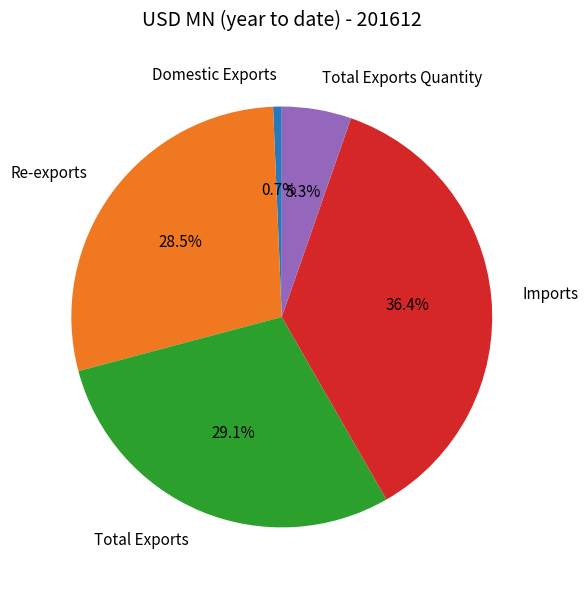

Which category has the biggest portion of the pie?

Imports